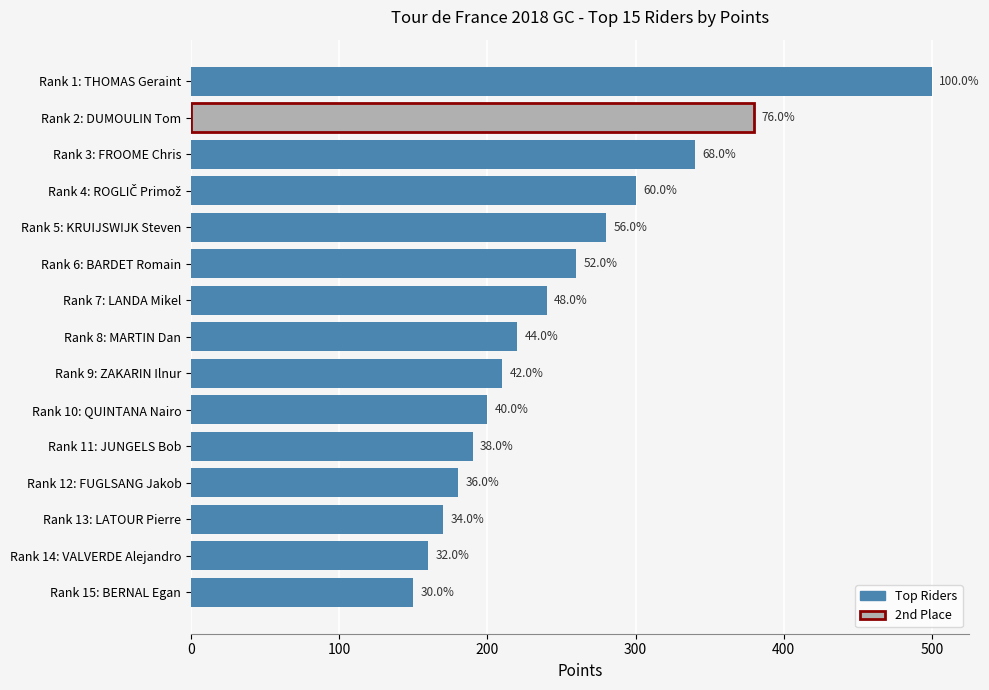

Count the number of values greater than 220.

7